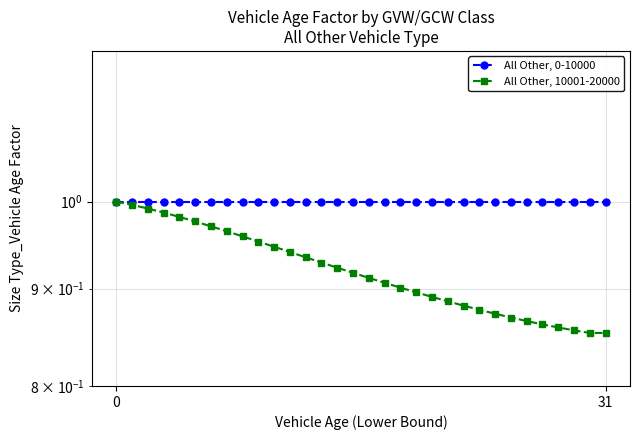

Is the value of All Other, 0-10000 at 23 greater than the value of All Other, 10001-20000 at 30?

Yes